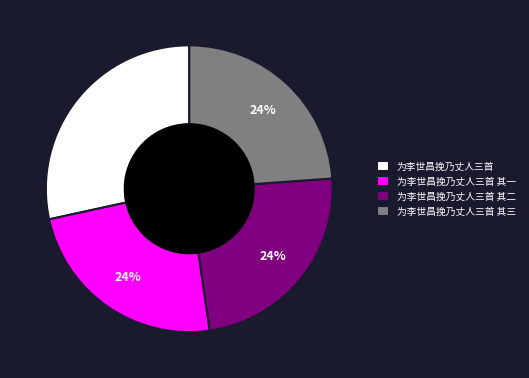

What is the ratio of the value at 为李世昌挽乃丈人三首 其一 to the value at 为李世昌挽乃丈人三首 其三?

1.0